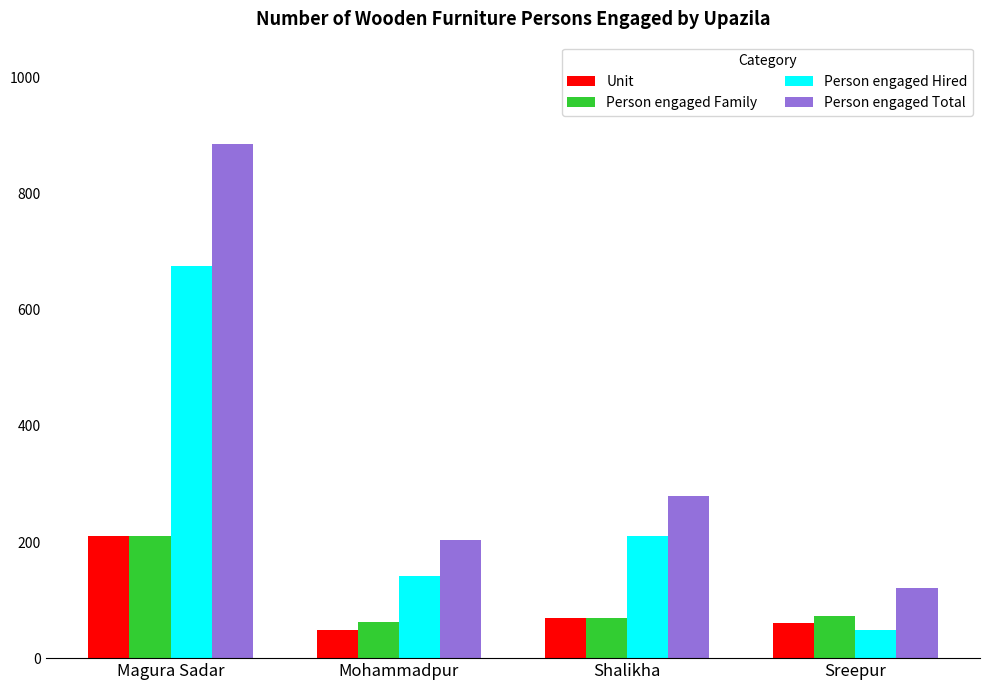

Is it true that Person engaged Family equals 210 at Magura Sadar?

True